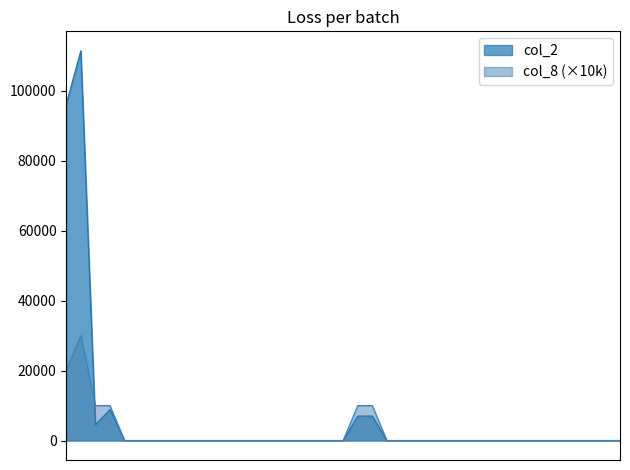

Rank the series by their maximum value, from lowest to highest.

col_8 (×10k), col_2